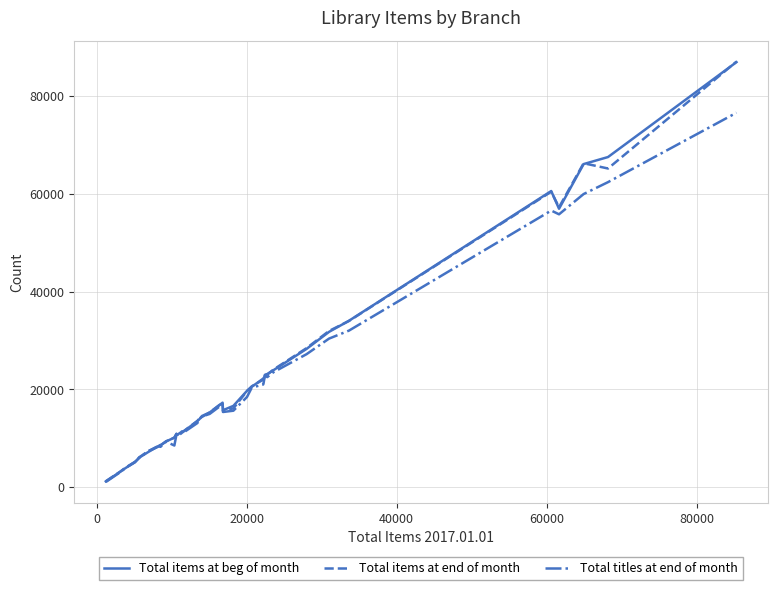

Which series has the widest spread of values?

Total items at end of month